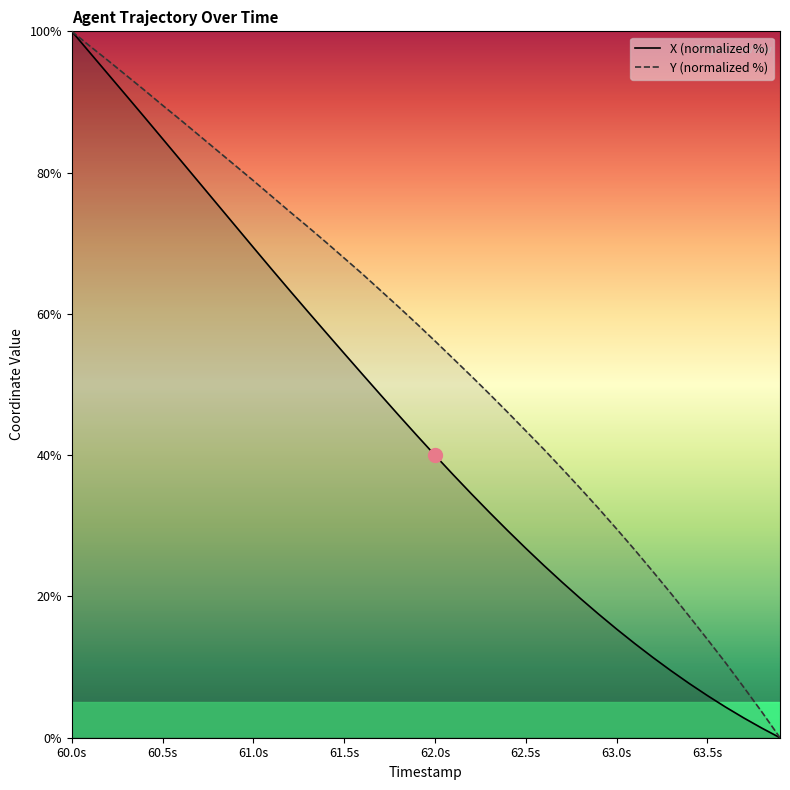

True or false: Y (normalized %) and X (normalized %) cross at least once.

False